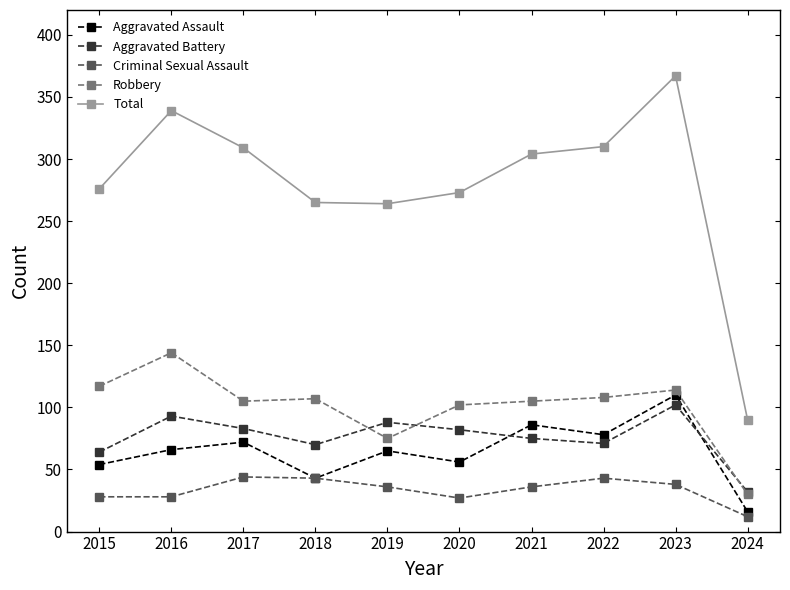

Where does the Total series first go above 304?

2016